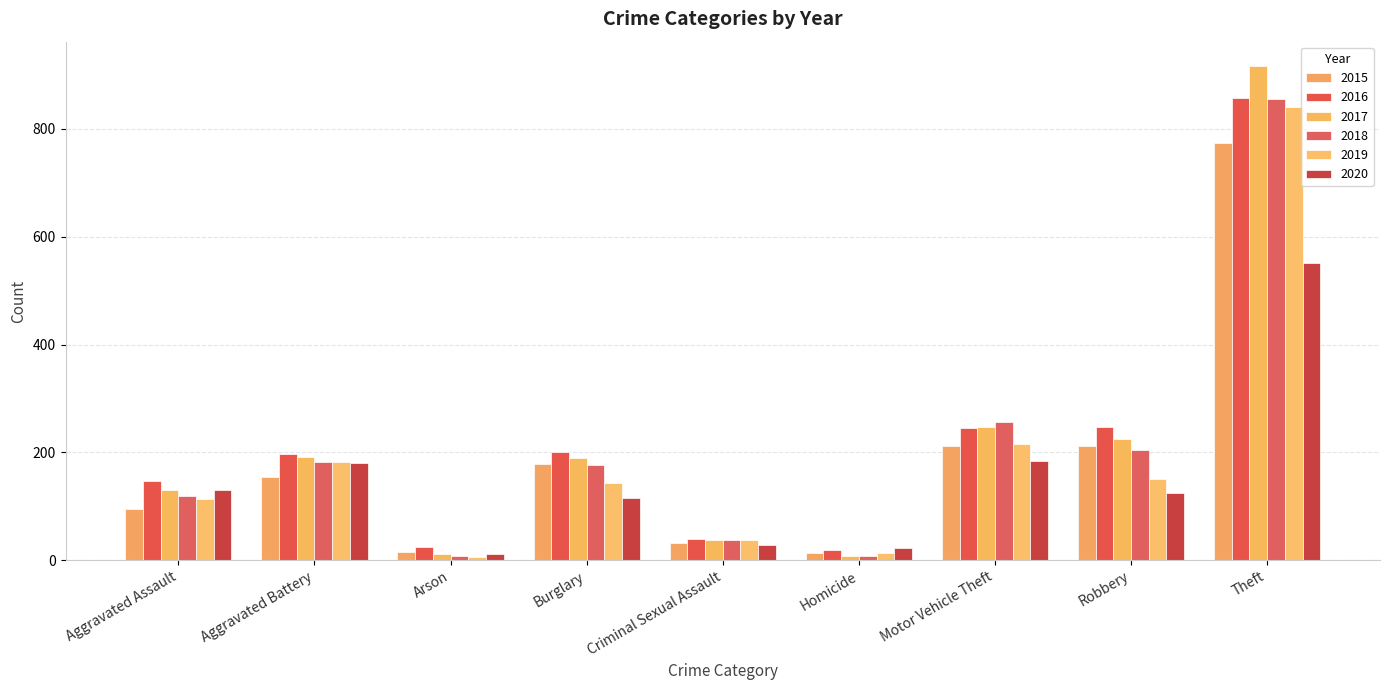

Which series has the widest spread of values?

2017